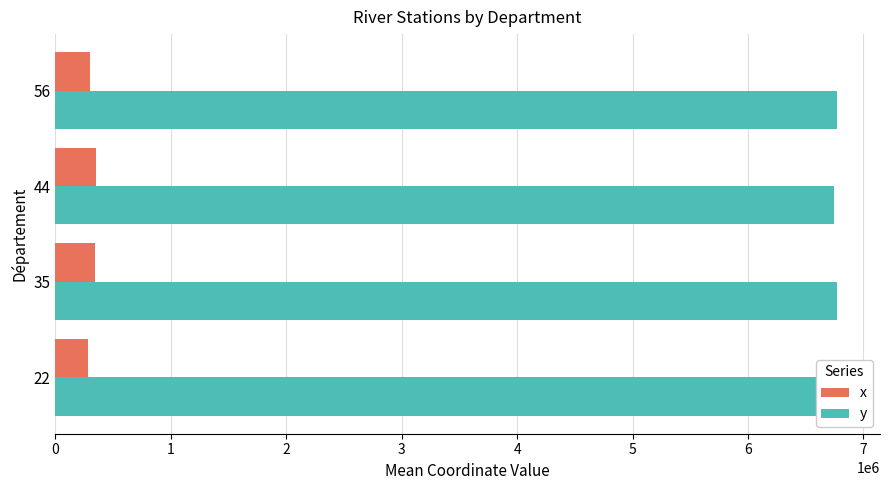

The y series shows 6803938 at 0. True or false?

True